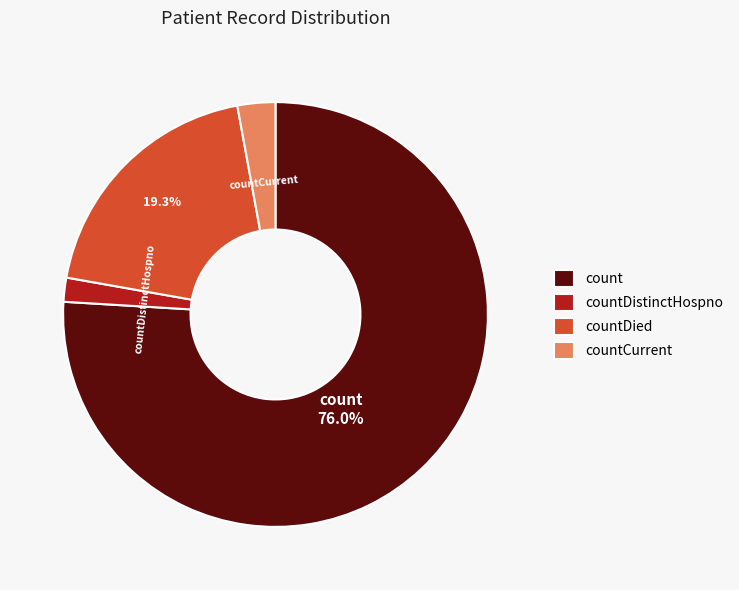

Rank the categories by value from highest to lowest.

count, countDied, countCurrent, countDistinctHospno